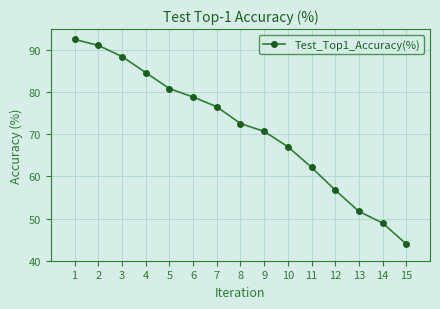

What is the value of the 3rd point from the left?

88.5